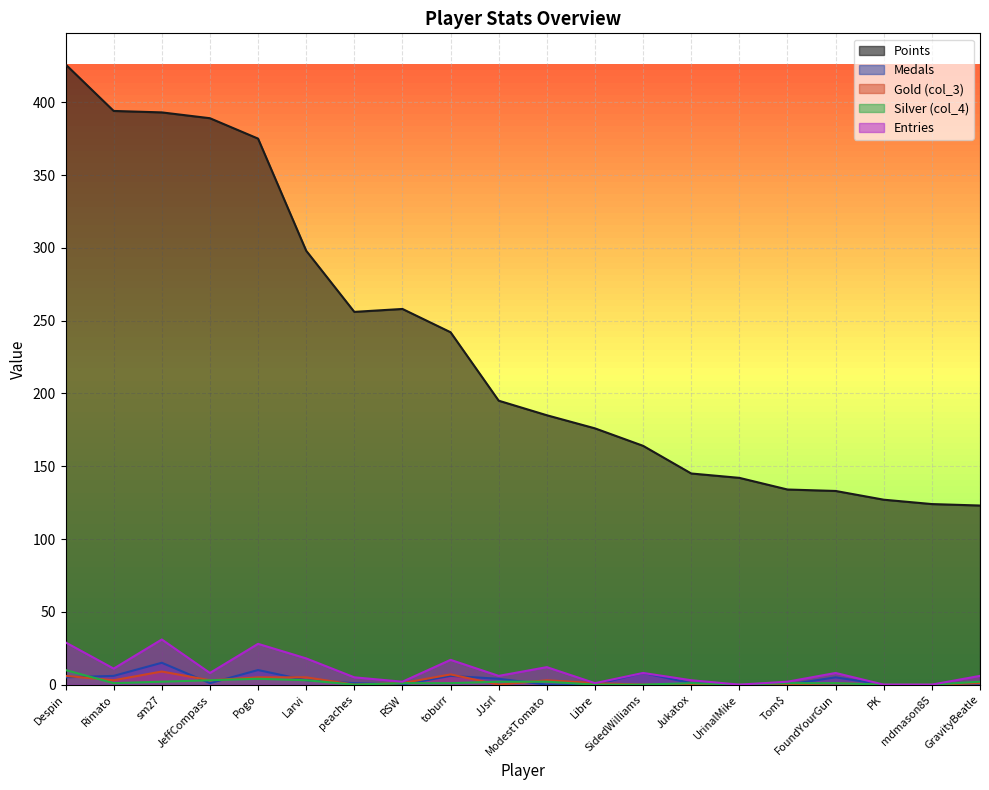

Between RSW and ModestTomato, which series saw the biggest shift?

Points